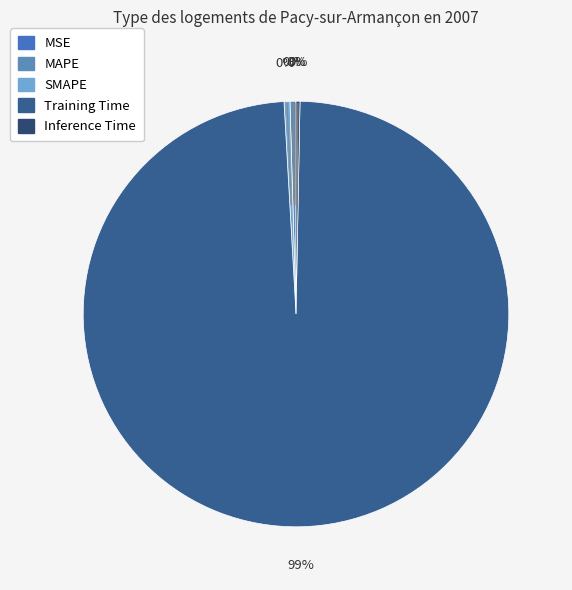

To the nearest percent, what is the average slice percentage?

20%